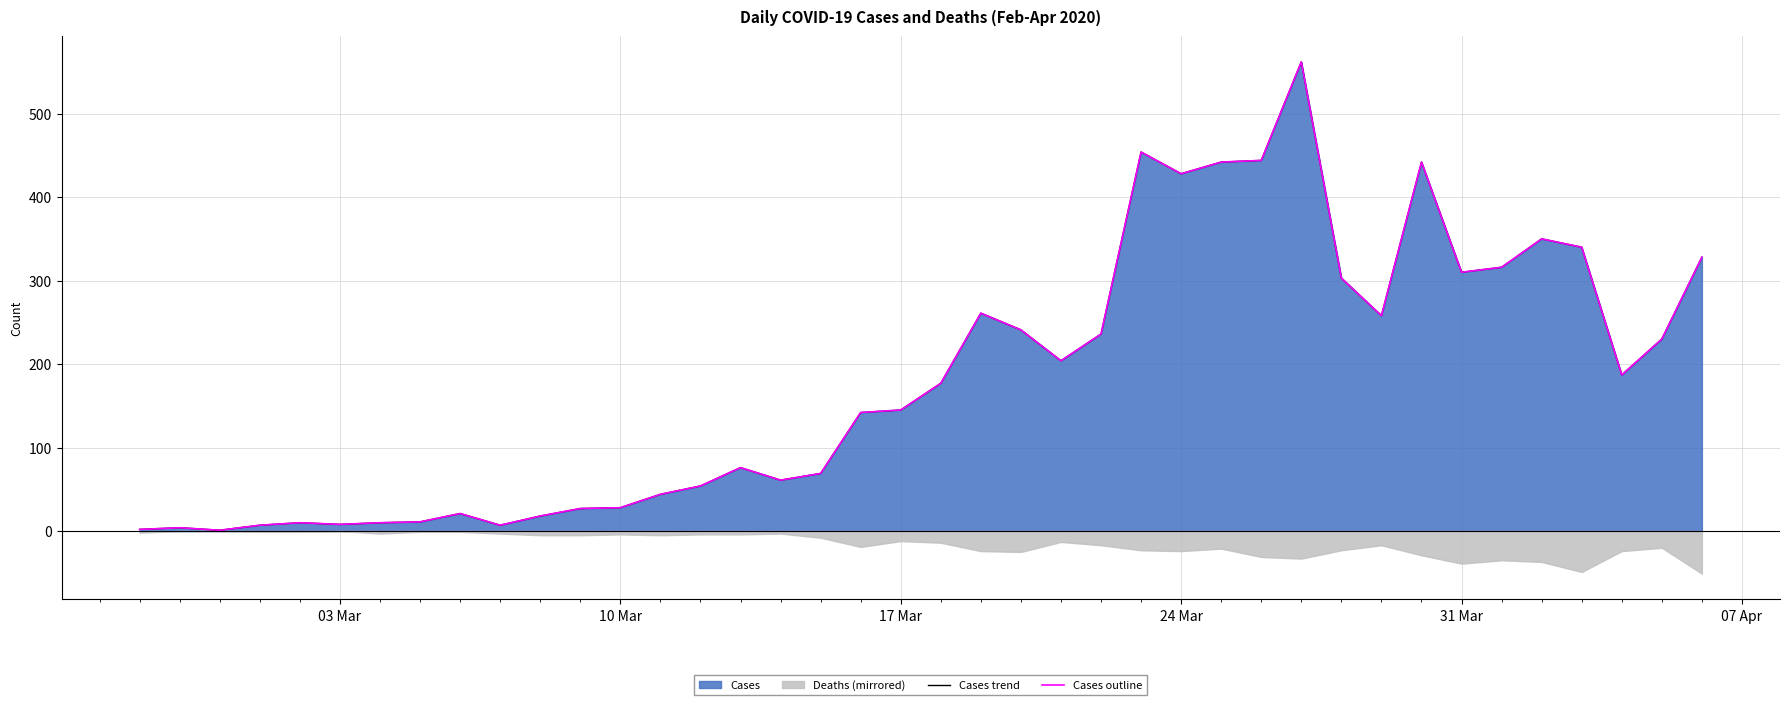

What is the difference between the maximum and minimum values in the Cases trend series?

561